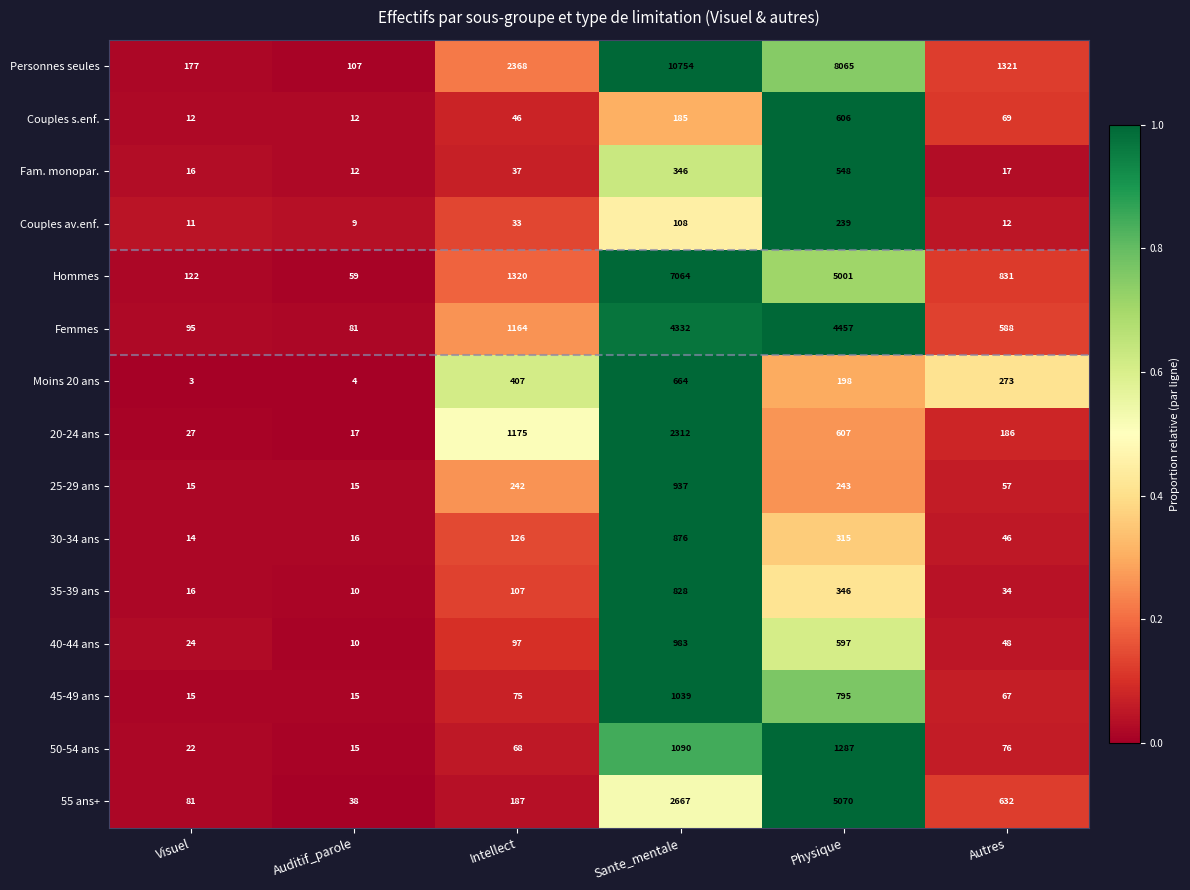

What is the greatest value displayed?

10754